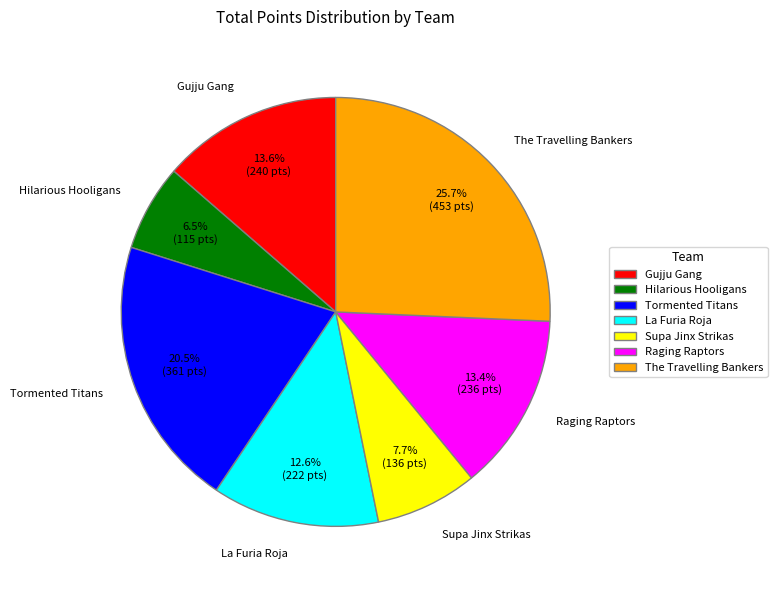

How many segments does this pie chart have?

7